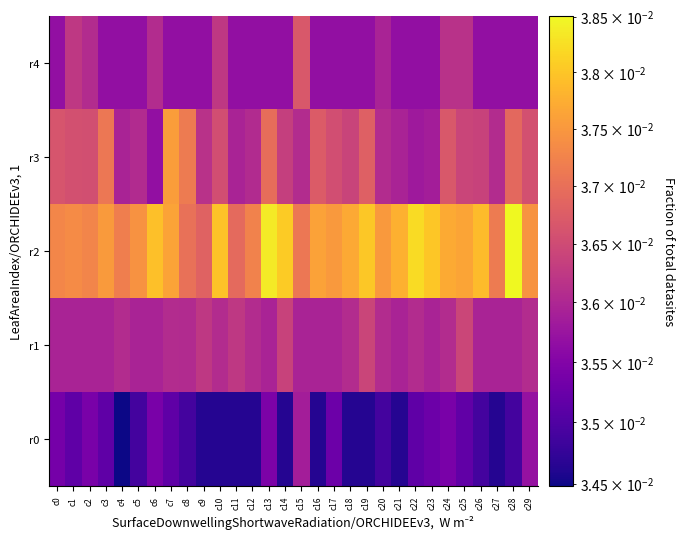

List the series in order of their peak value, lowest first.

r0, r1, r4, r3, r2